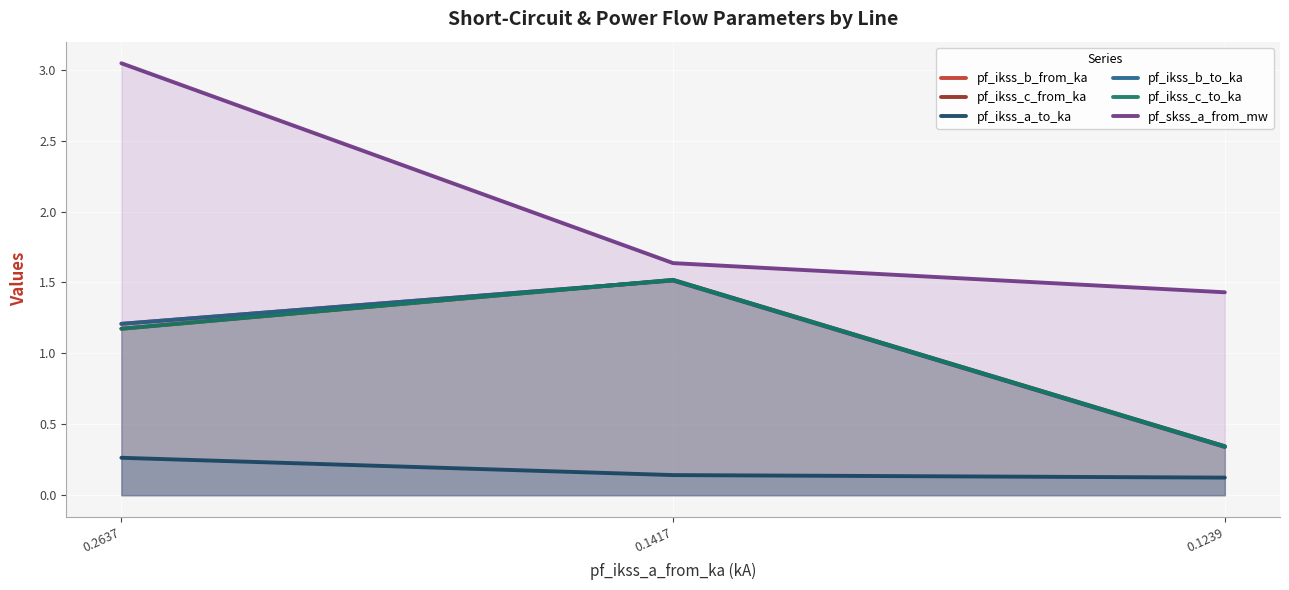

What is the maximum value for pf_ikss_c_from_ka?

1.5